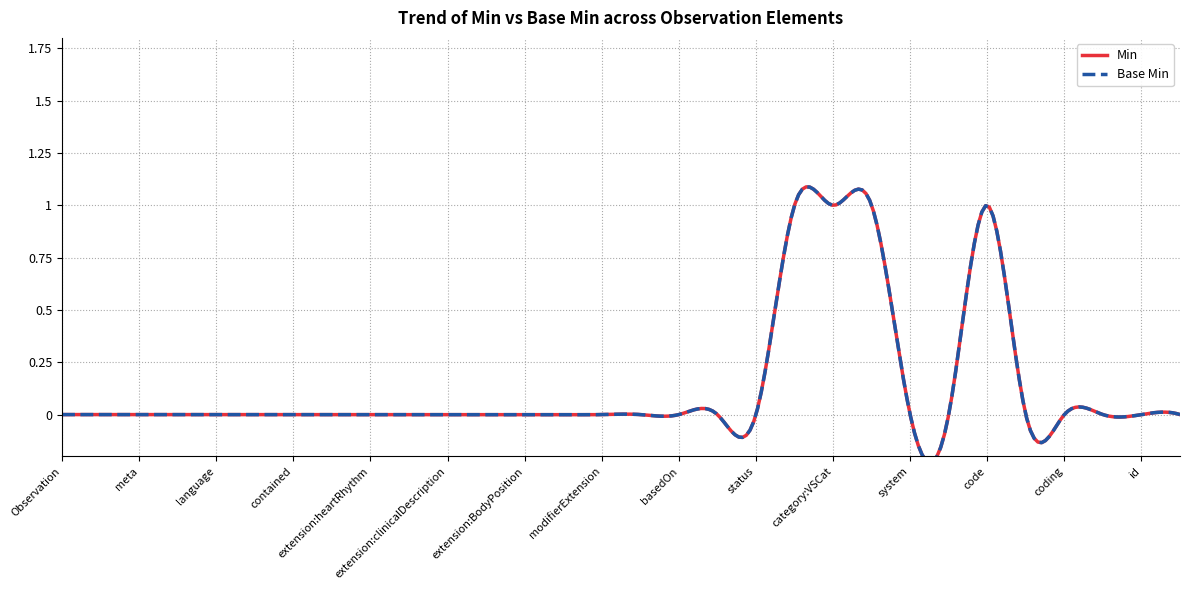

What is the difference between the maximum and minimum values in the Base Min series?

1